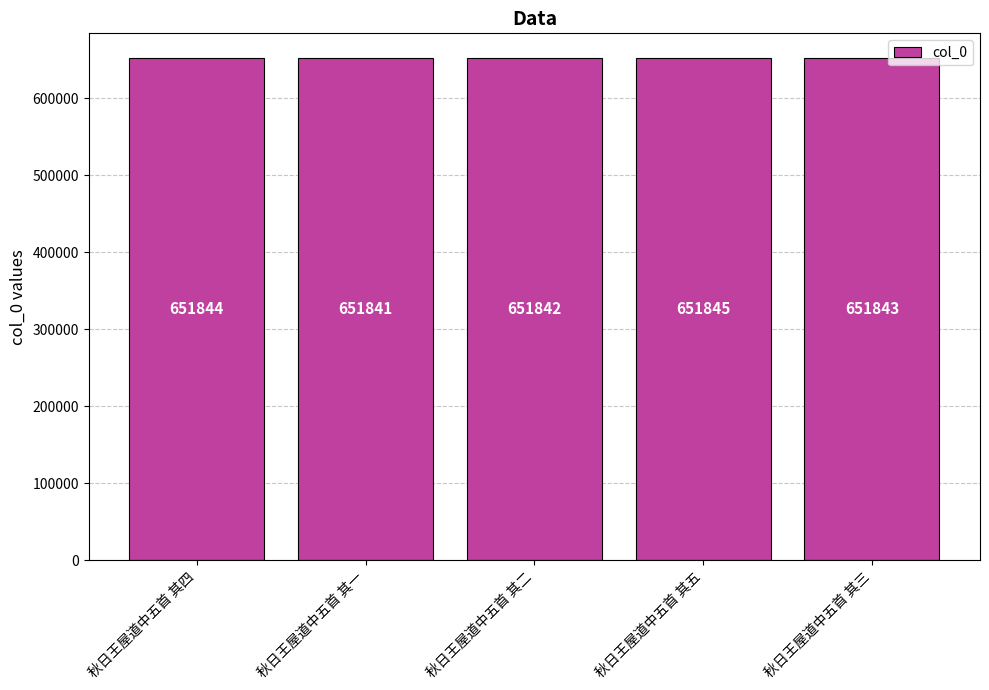

Read the value at 秋日王屋道中五首 其三.

651843